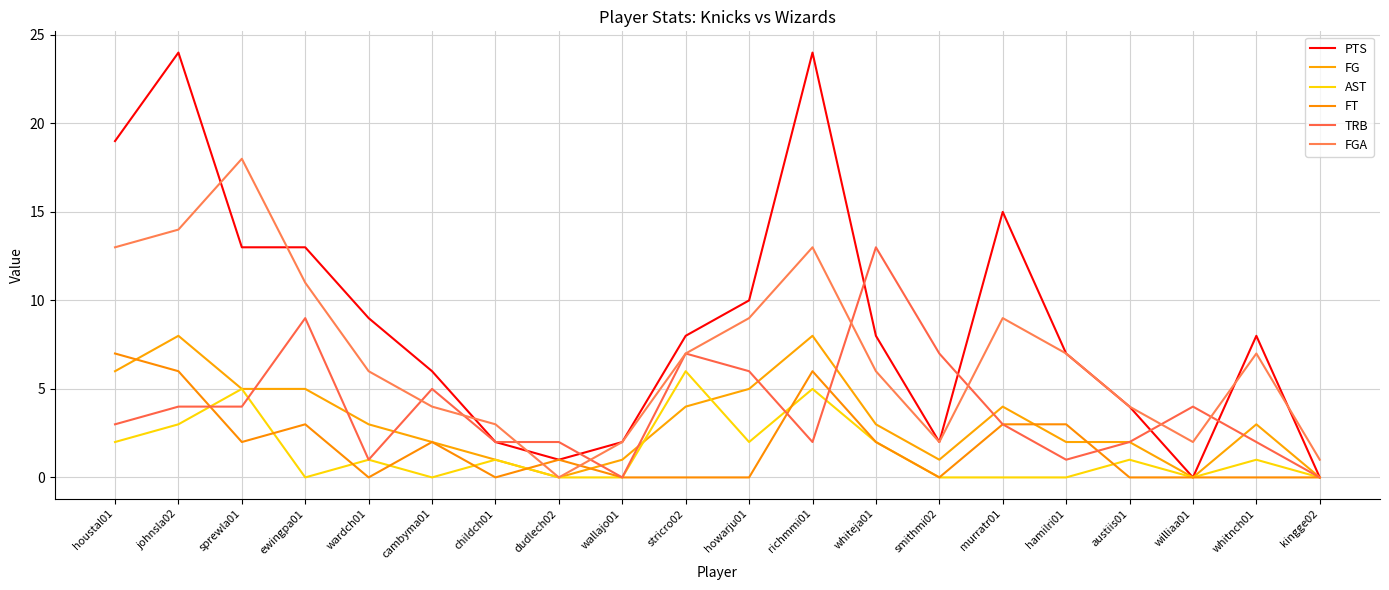

At which label does FGA first exceed 7?

houstal01